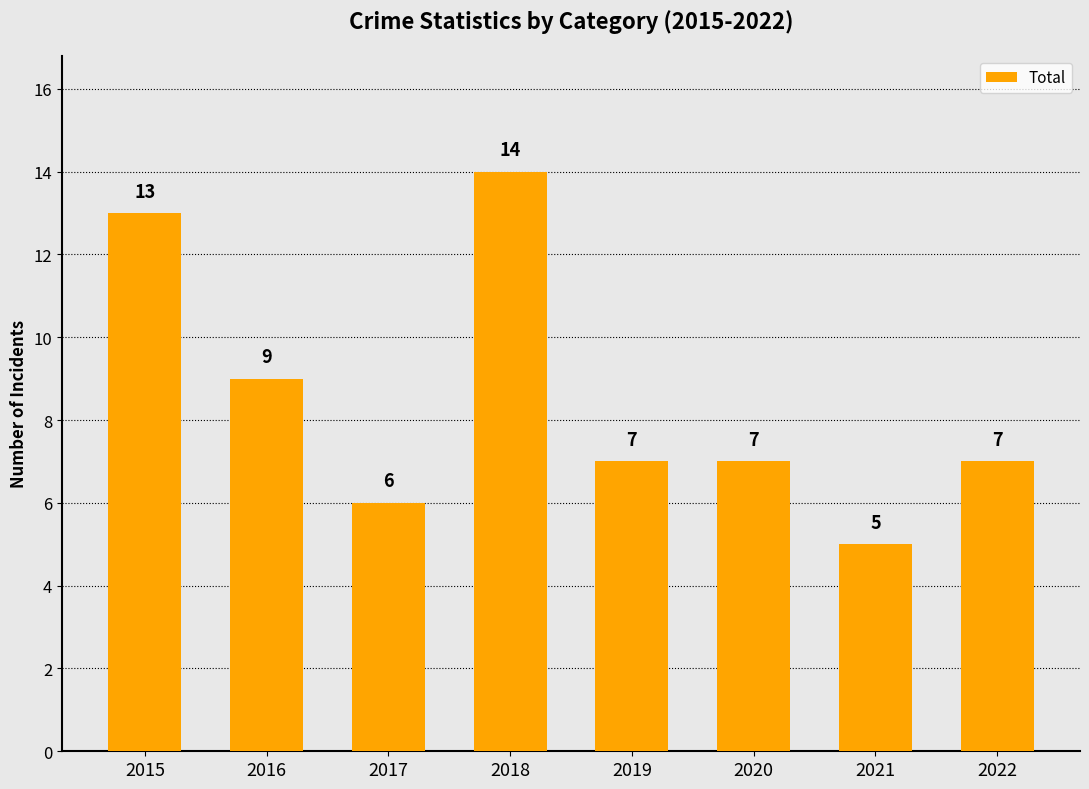

What is the sum of the values at 2022 and 2018?

21